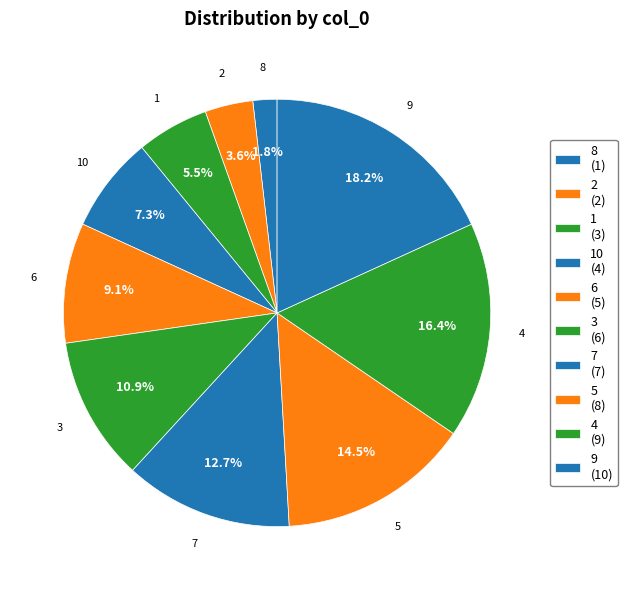

Count the number of slices in the pie.

10